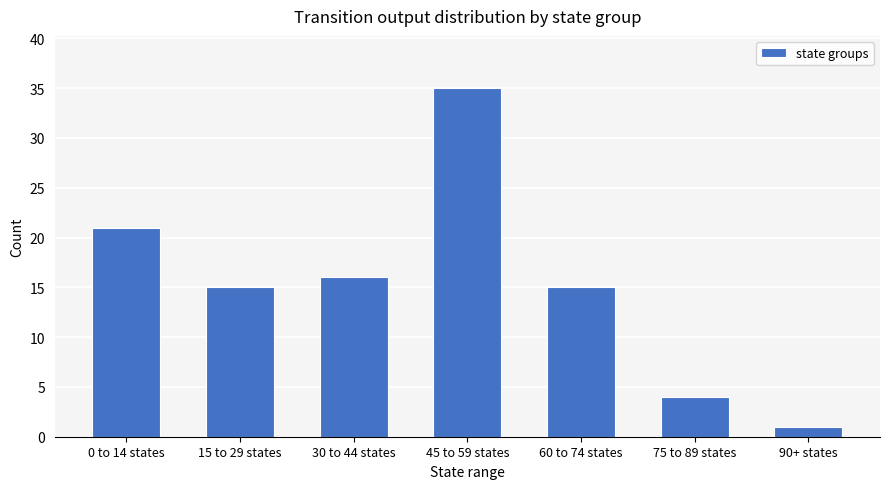

How many bars are there in total?

7